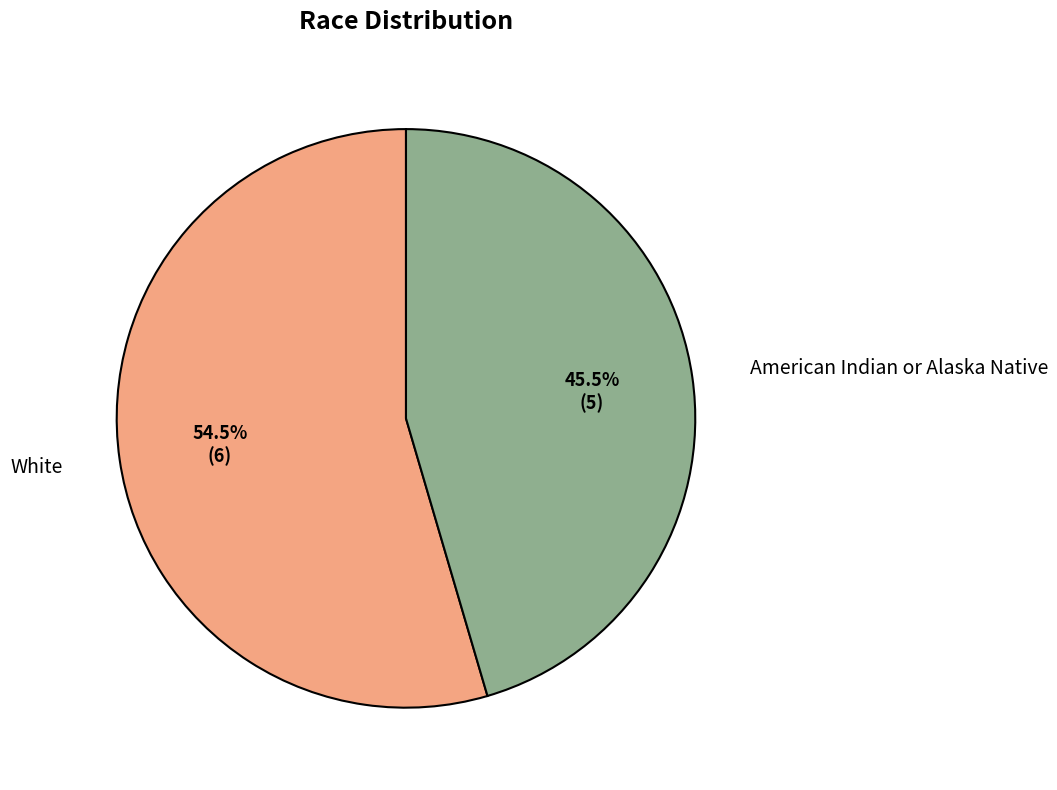

Is the sum of American Indian or Alaska Native and White greater than half?

Yes